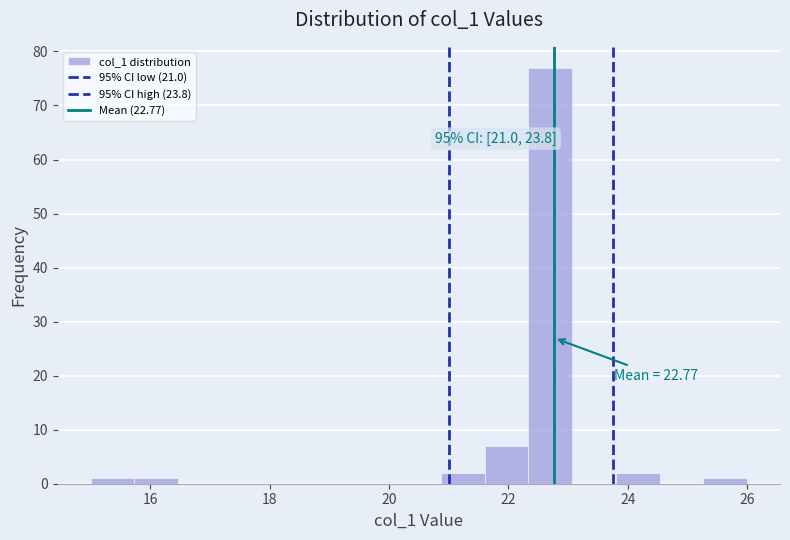

Around what value on the x-axis is the tallest bar? Give the approximate position of its centre, as read against the axis.

22.8